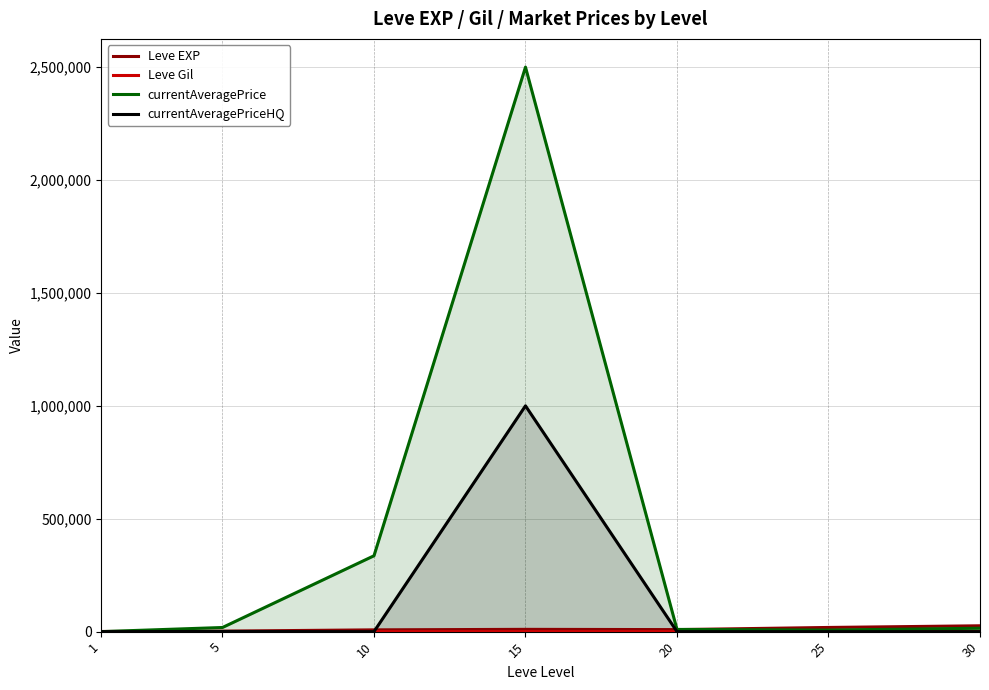

The value of currentAveragePriceHQ at 30 is 0. True or false?

True